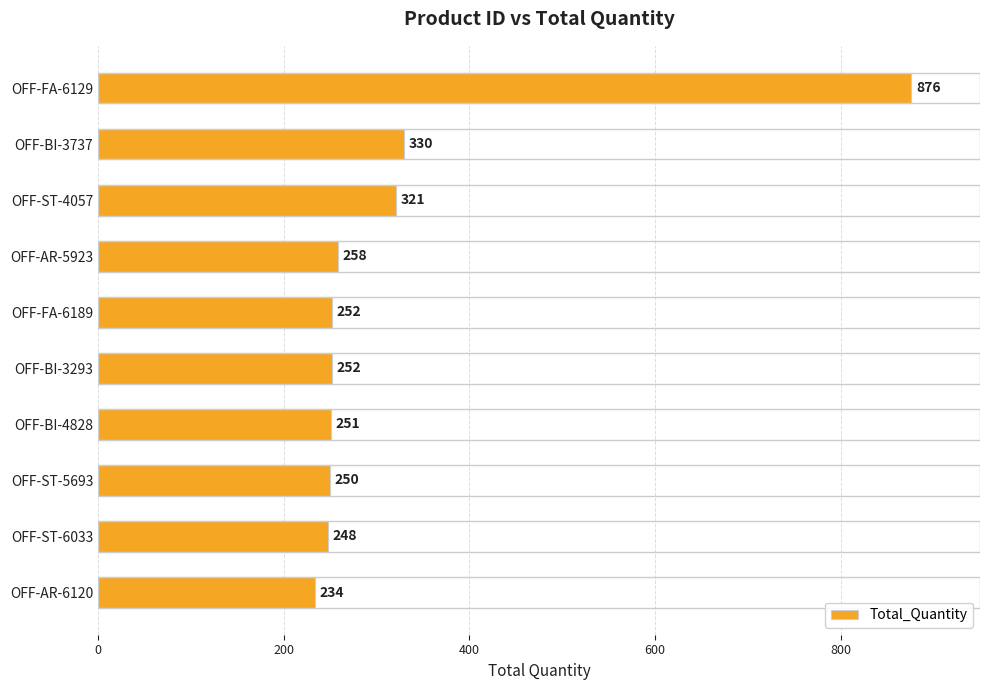

What is the ratio of the value at OFF-AR-5923 to the value at OFF-ST-4057?

0.8